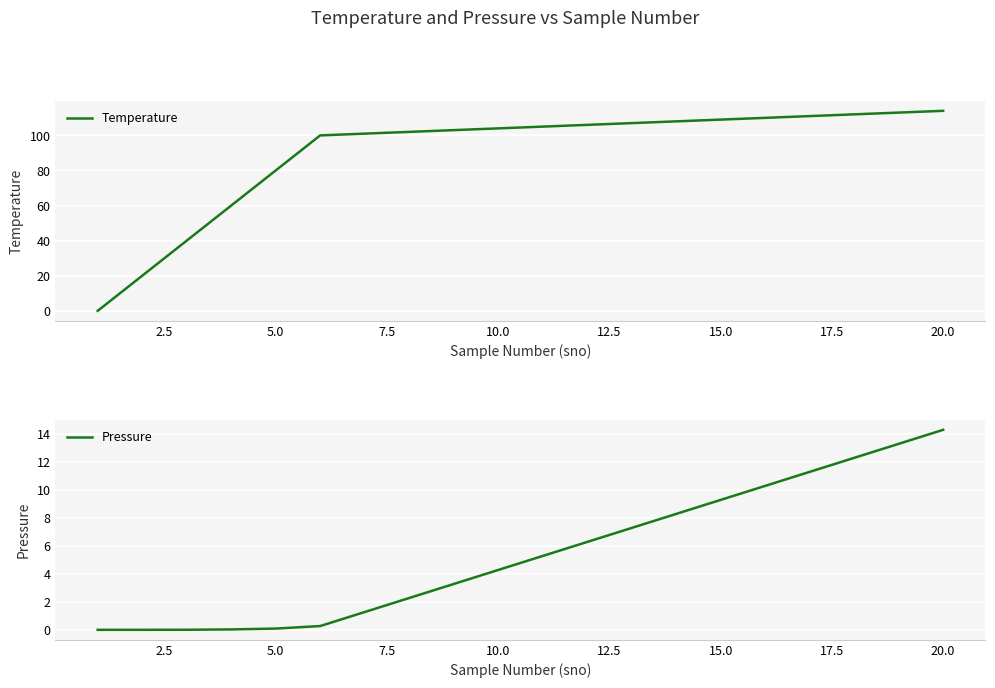

True or false: Temperature has a value of 148 at 15.0.

False